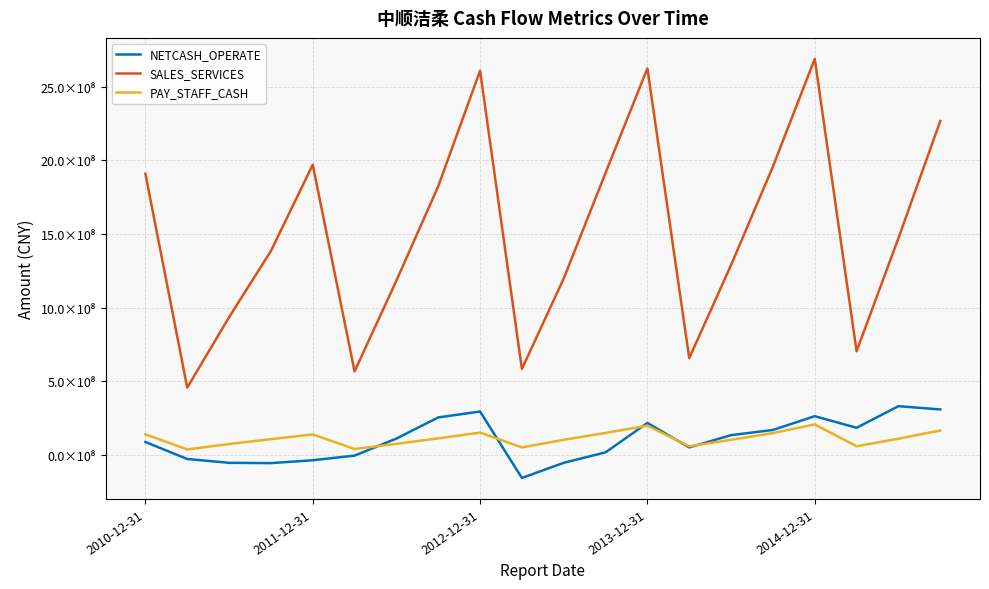

Does the chart have visible grid lines?

Yes